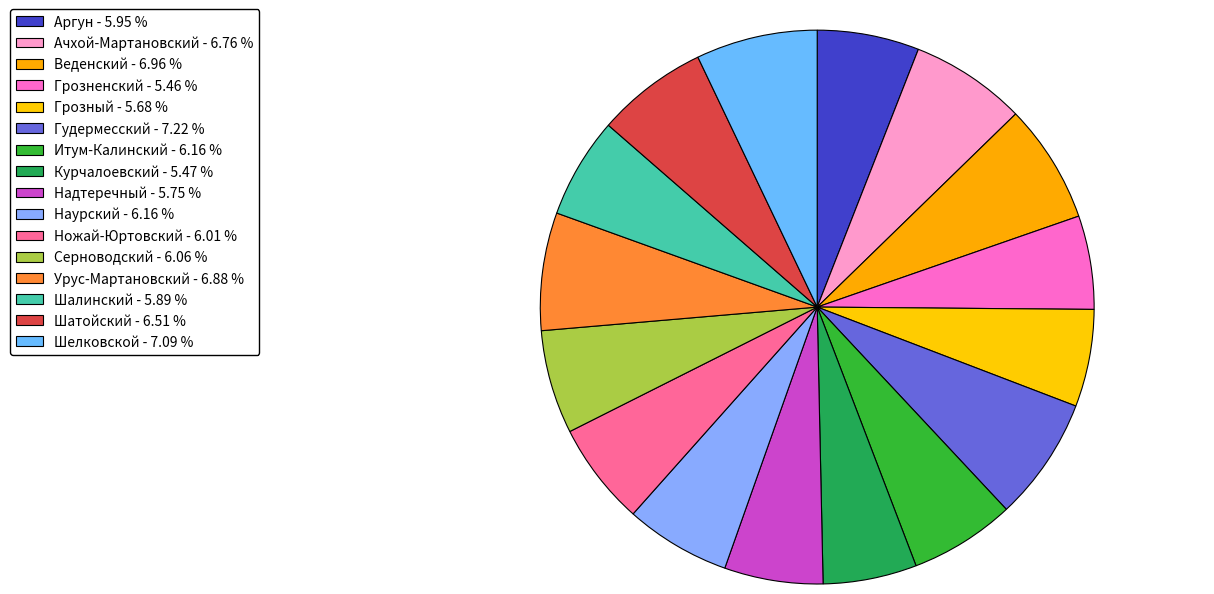

To the nearest percent, what portion does Шатойский represent?

7%